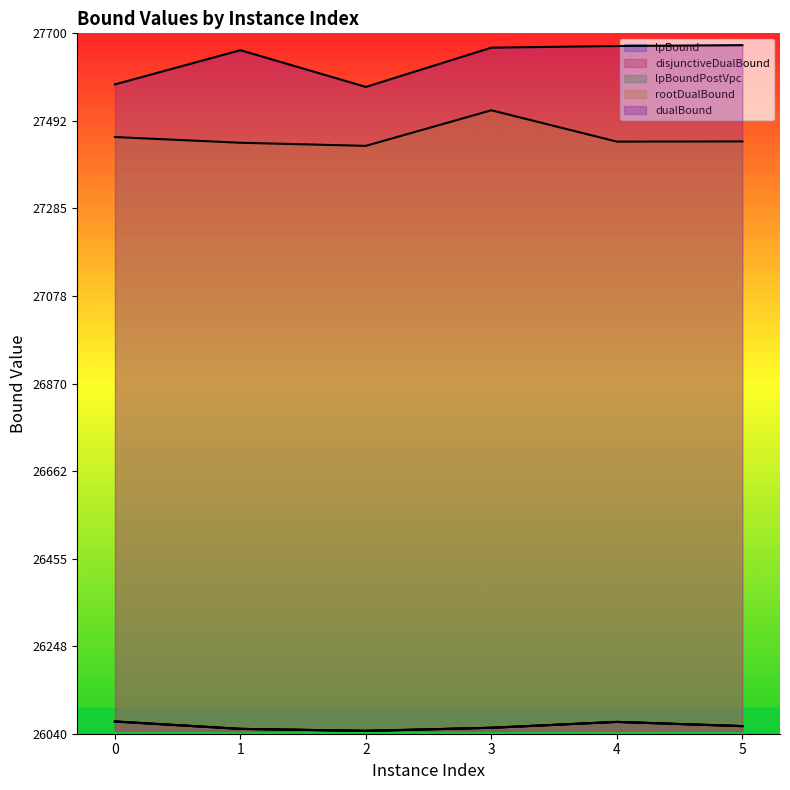

What is the value of the dualBound point at the 5th from the left?

27670.0